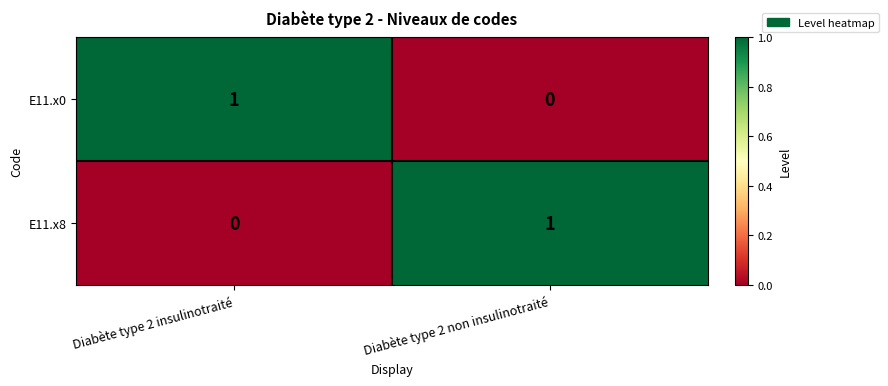

At which label is E11.x0 closest to 0?

Diabète type 2 non insulinotraité